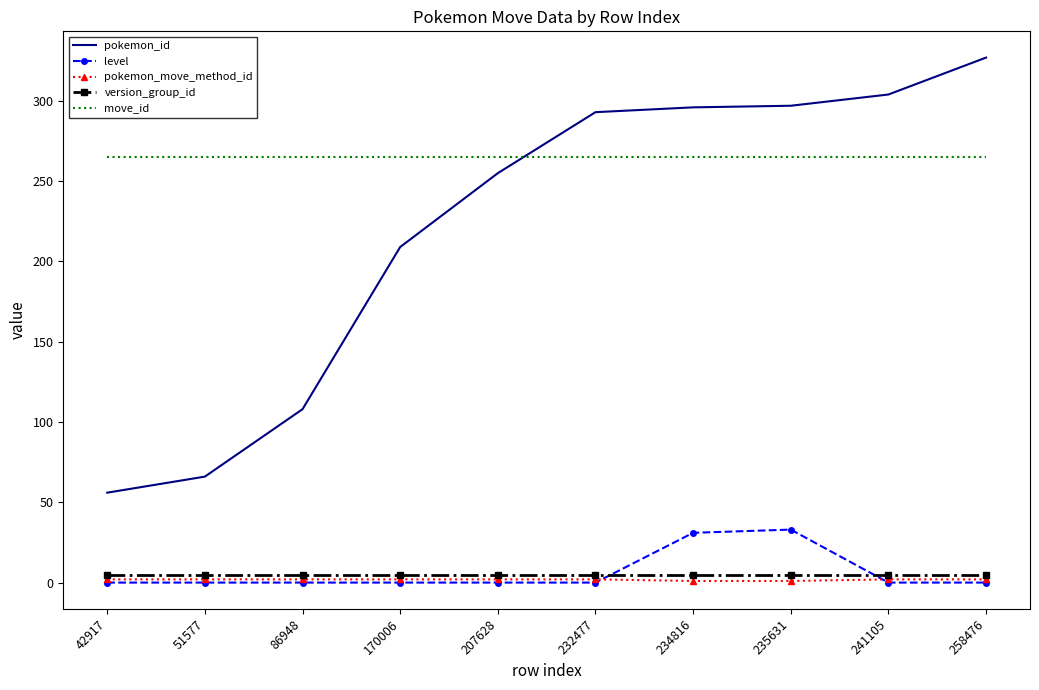

What is the highest value of the move_id series?

265